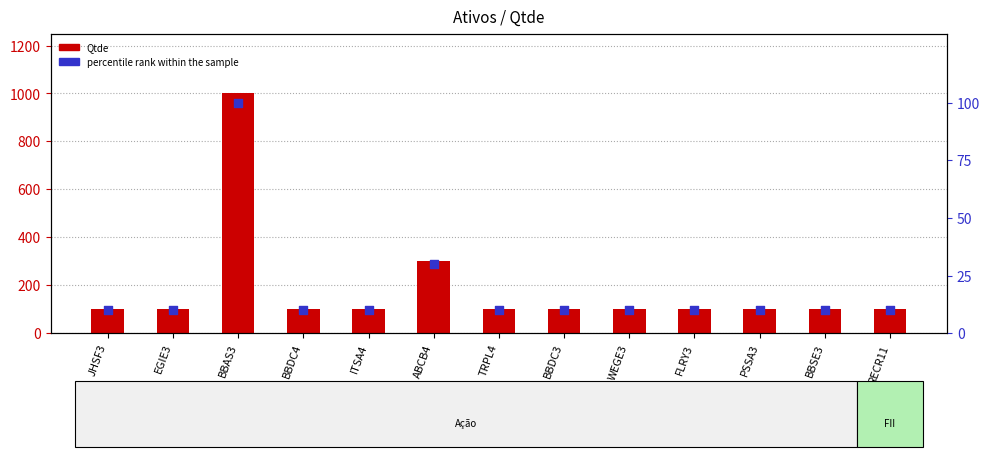

At how many categories does at least one series exceed 51?

13